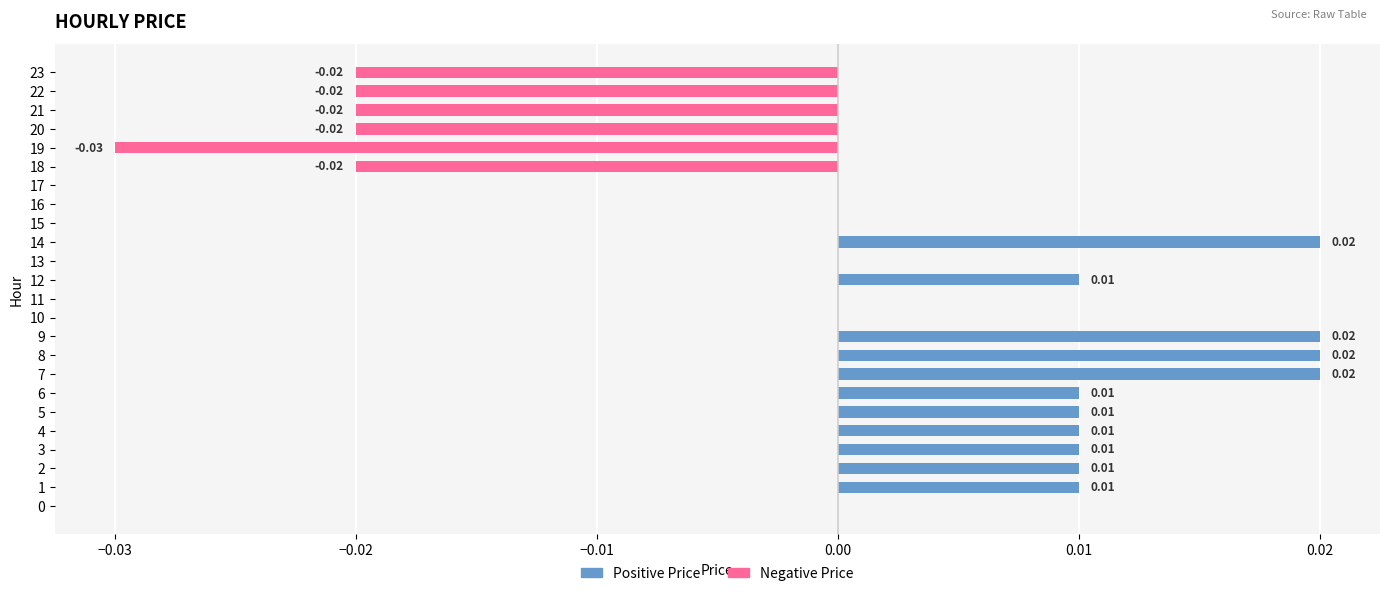

Are the bars horizontal?

Yes